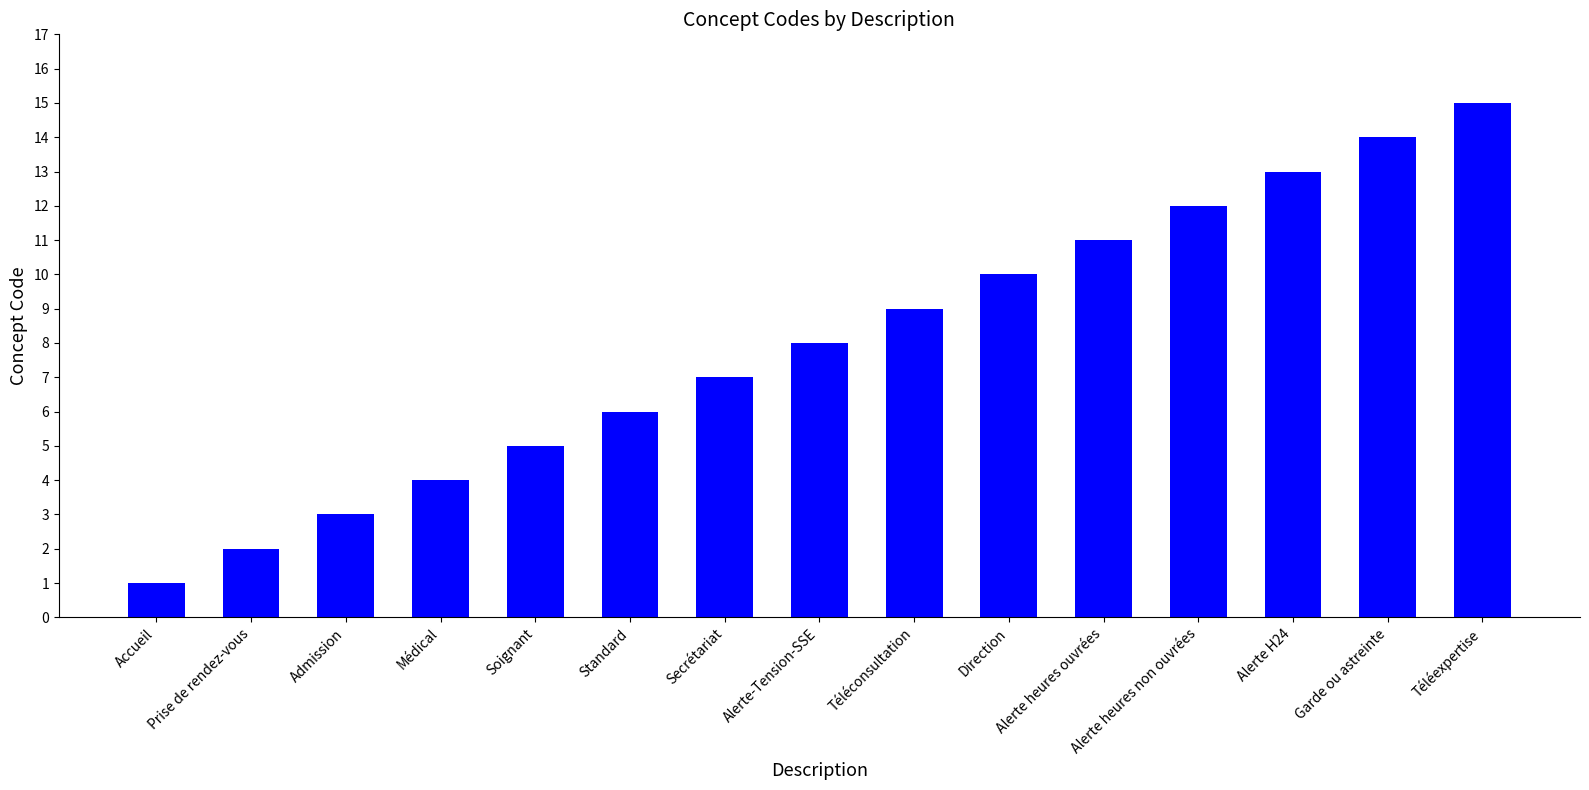

Is it true that the value at Admission is 3?

True